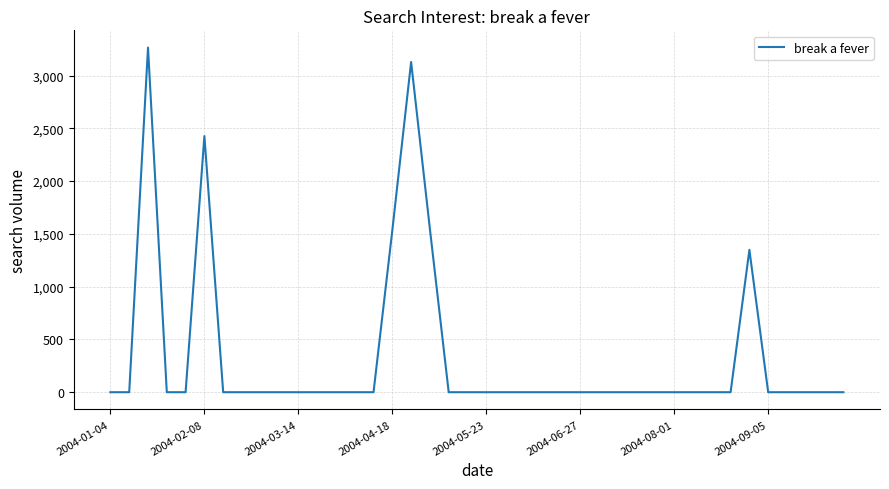

Does the chart display data point markers on the line(s)?

No